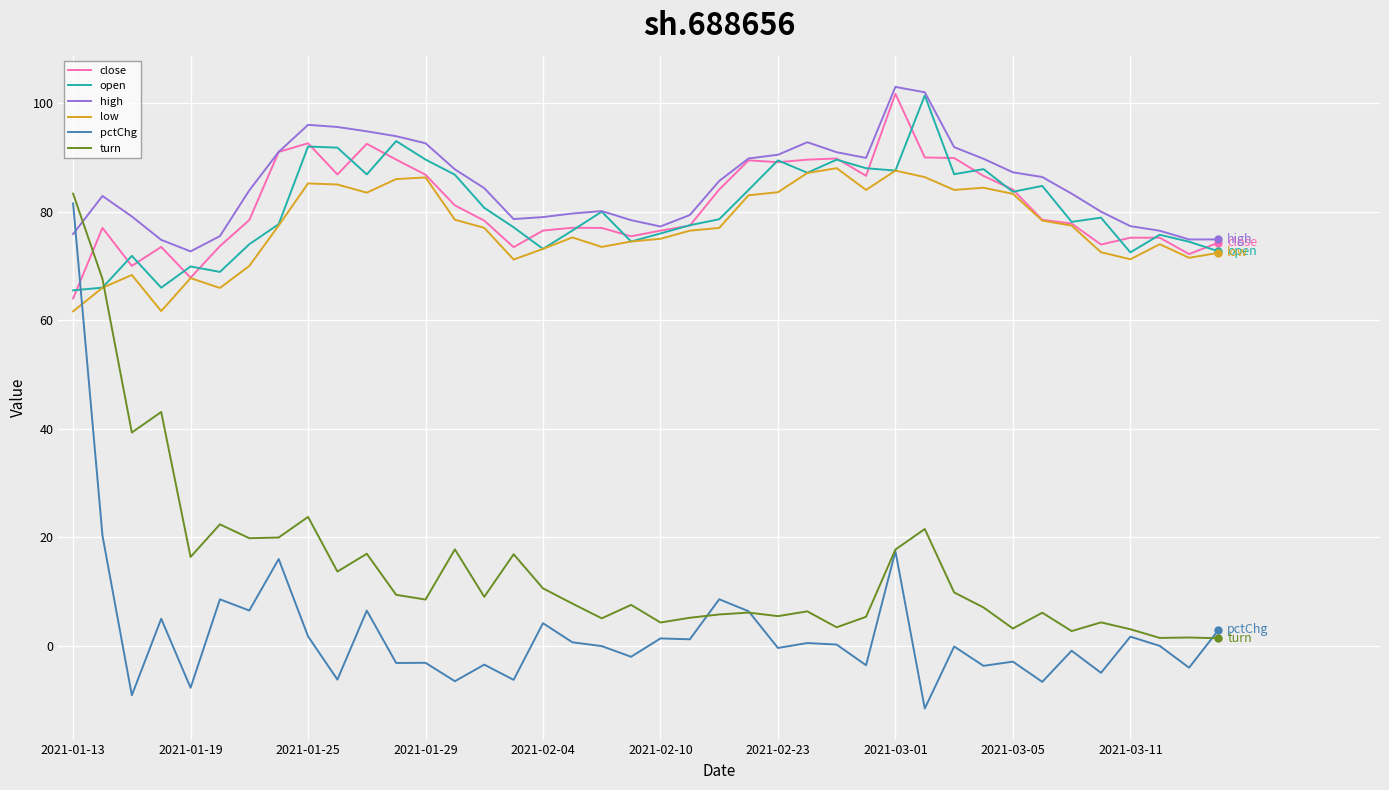

Which series has the widest spread of values?

pctChg